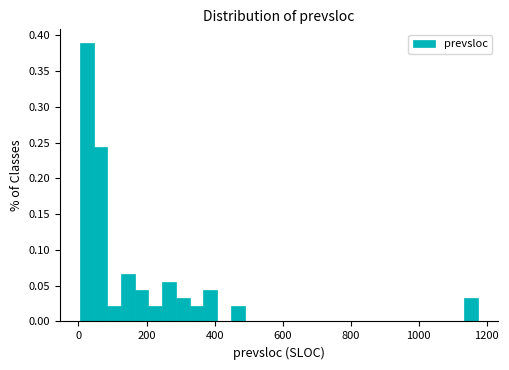

Read against the x-axis, roughly where is the centre of the tallest bar?

20